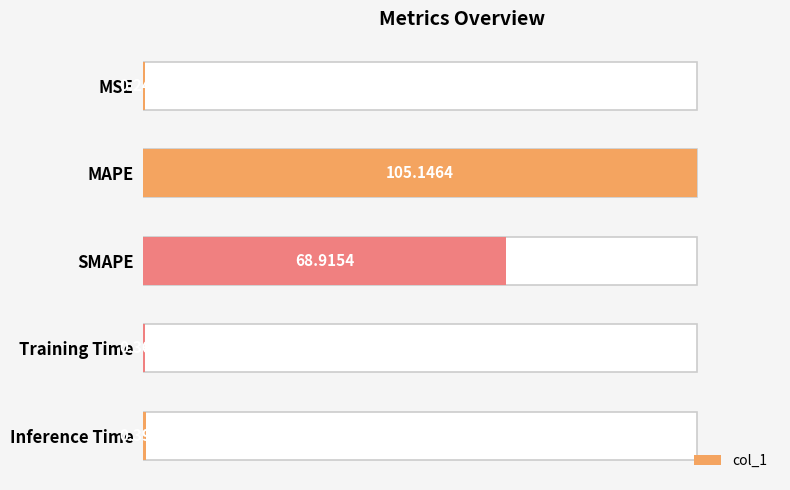

What is the sum of all values?

175.1